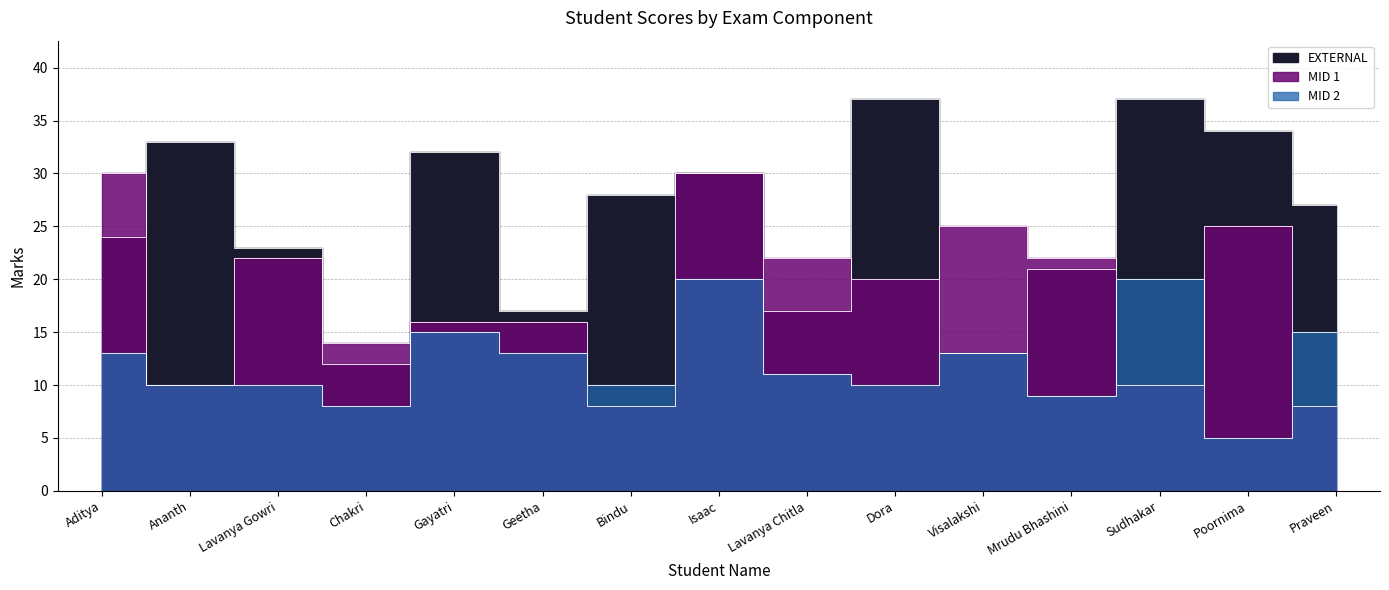

The value of MID 1 at Isaac is 30. True or false?

True